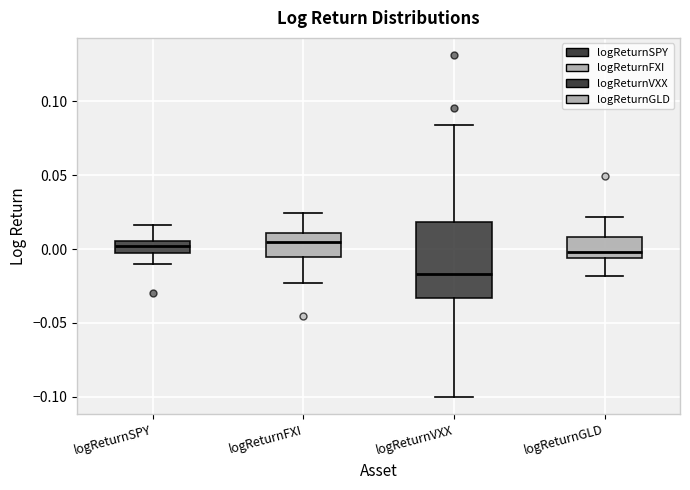

Which box is the tallest, from its lower edge to its upper edge?

logReturnVXX